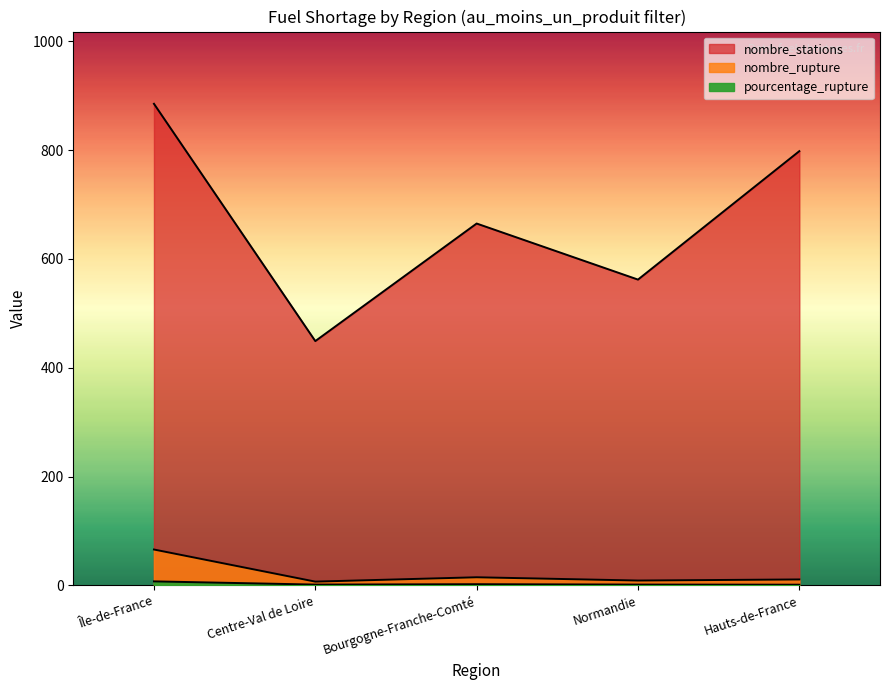

Where is nombre_stations nearest to the value 667?

Bourgogne-Franche-Comté